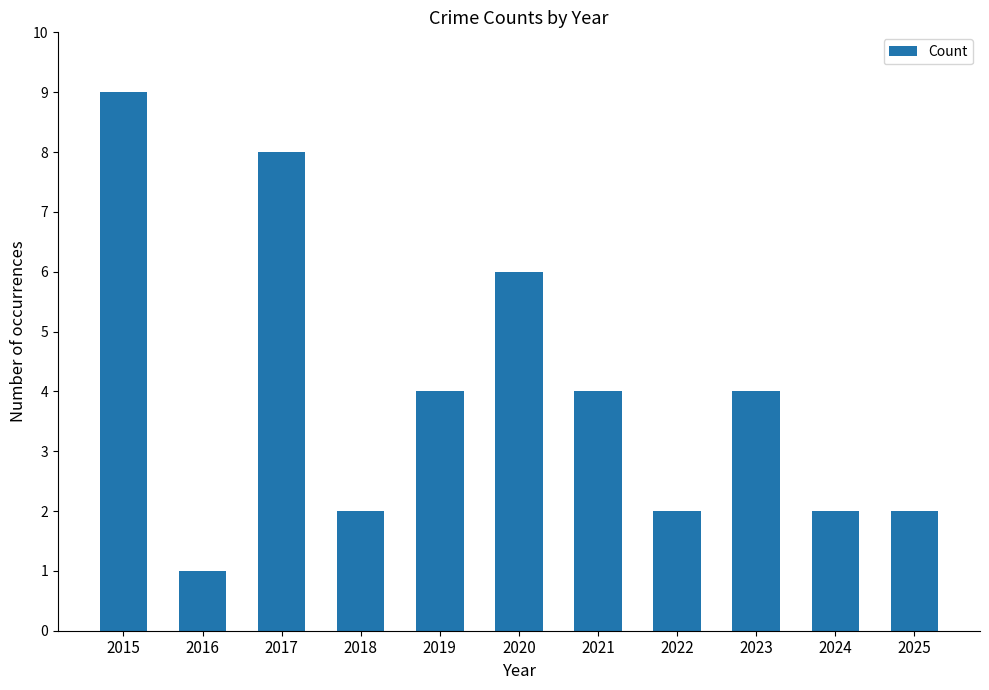

What is the sum of the values at 2015 and 2016?

10